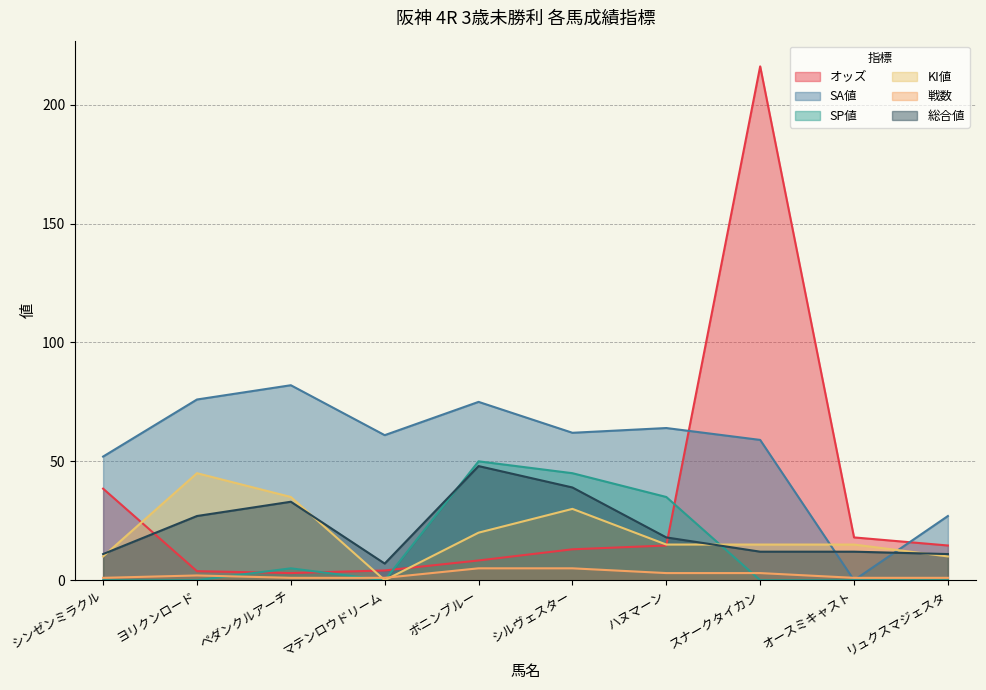

What is the difference between the maximum and minimum values in the KI値 series?

45.0